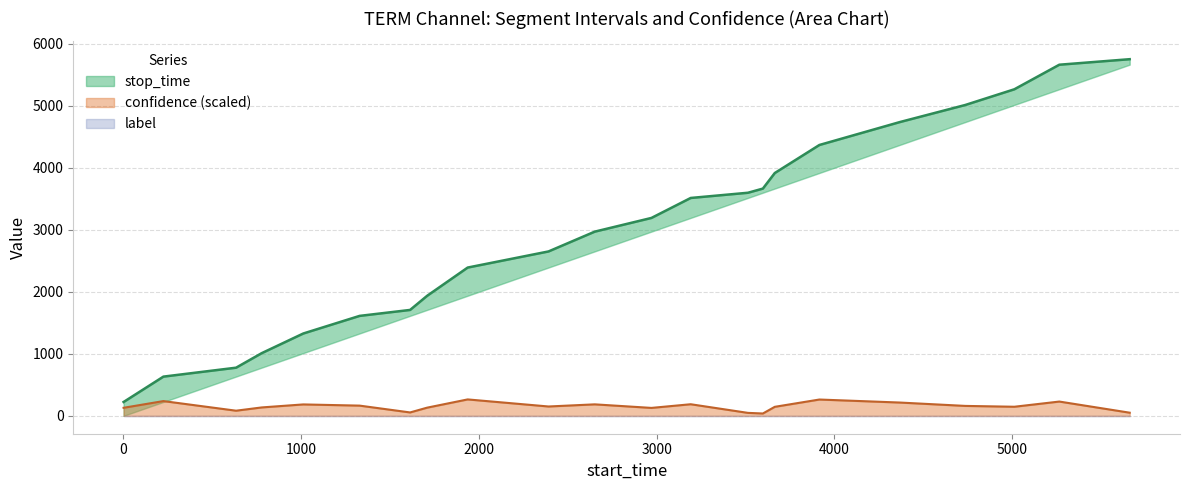

Reading left to right, transcribe all the data shown in this chart.

stop_time: 224.0	633.0	777.0	1011.0	1328.0	1612.0	1708.0	1936.0	2391.0	2651.0	2970.0	3191.0	3513.0	3597.0	3664.0	3915.0	4367.0	4736.0	5012.0	5265.0	5661.0	5750.0
label: 0.0	0.0	0.0	0.0	0.0	0.0	0.0	0.0	0.0	0.0	0.0	0.0	0.0	0.0	0.0	0.0	0.0	0.0	0.0	0.0	0.0	0.0
confidence: 0.6	0.6	0.6	0.6	0.6	0.6	0.6	0.6	0.6	0.6	0.6	0.6	0.6	0.6	0.6	0.6	0.6	0.6	0.6	0.6	0.6	0.6